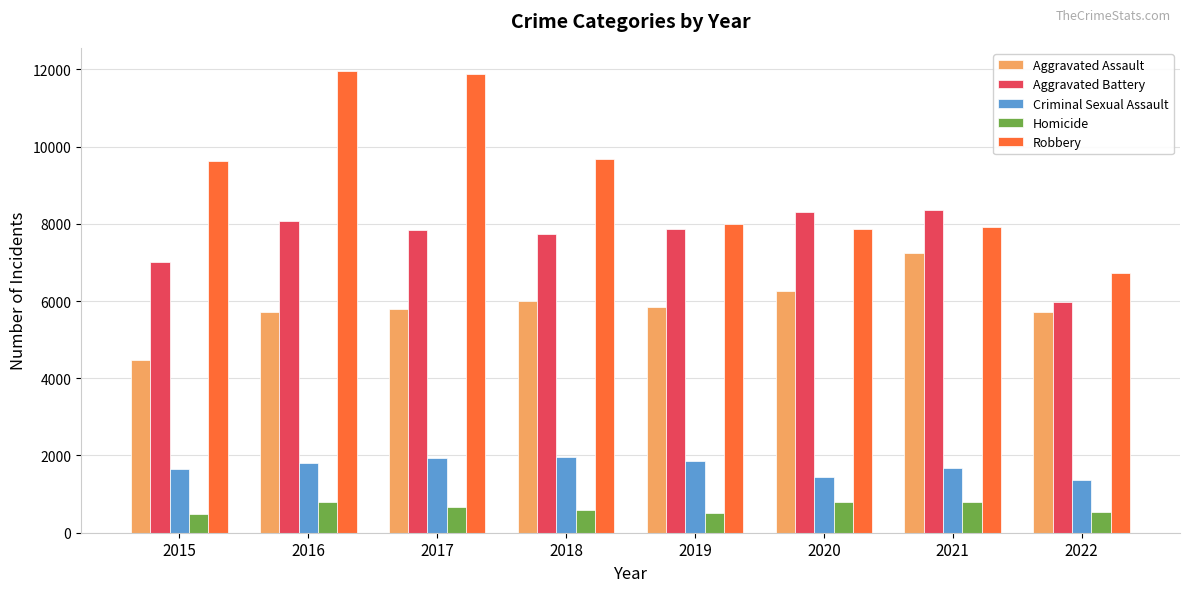

Which series has the largest range (max minus min)?

Robbery